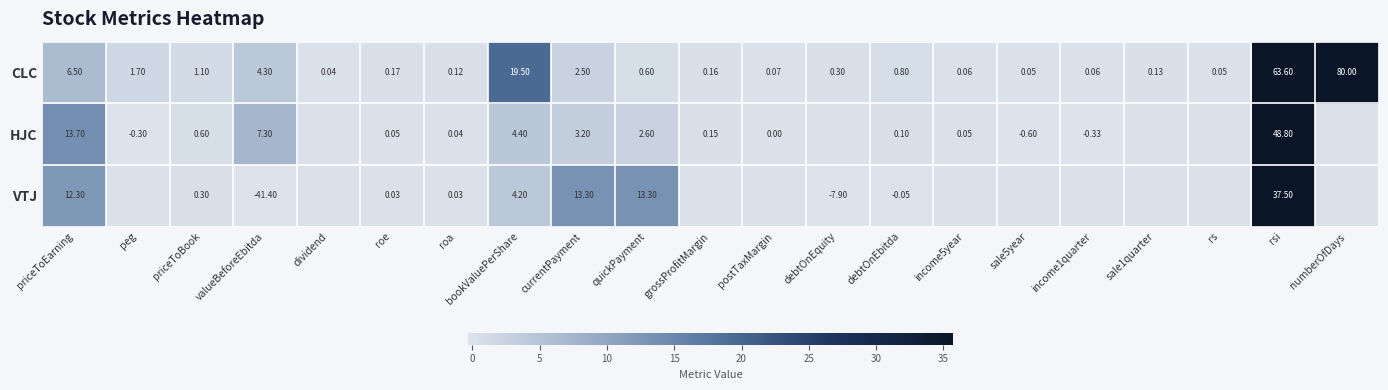

What is the greatest value displayed?

80.0